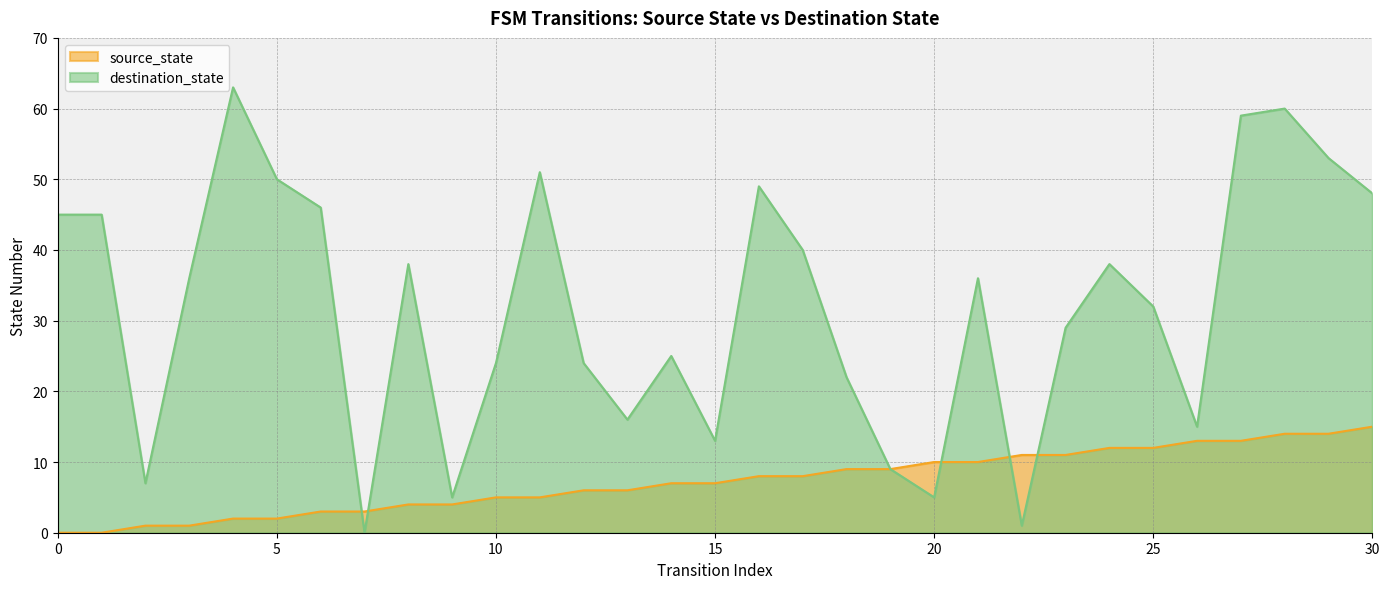

What is the maximum value shown in the chart?

63